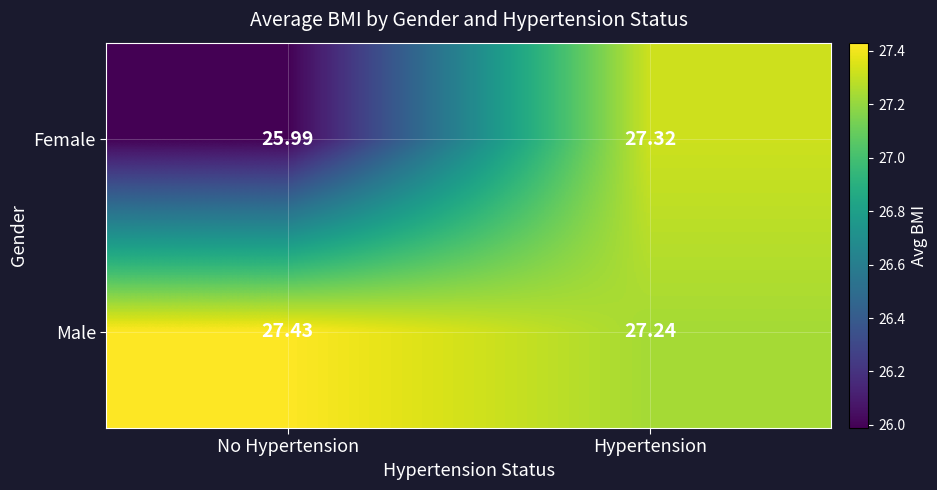

Which series has the widest spread of values?

Female